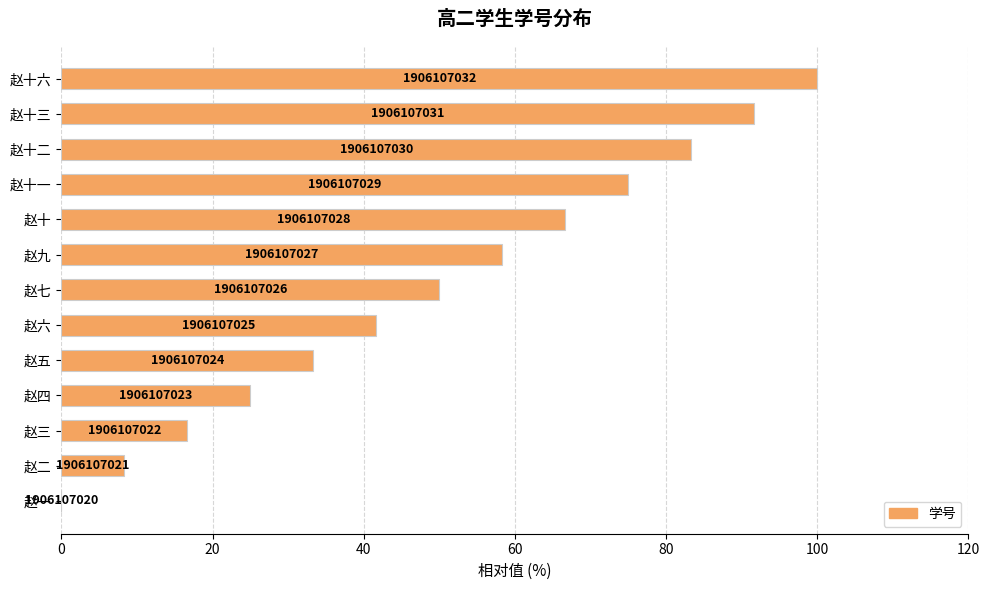

How many data points are above 50?

6